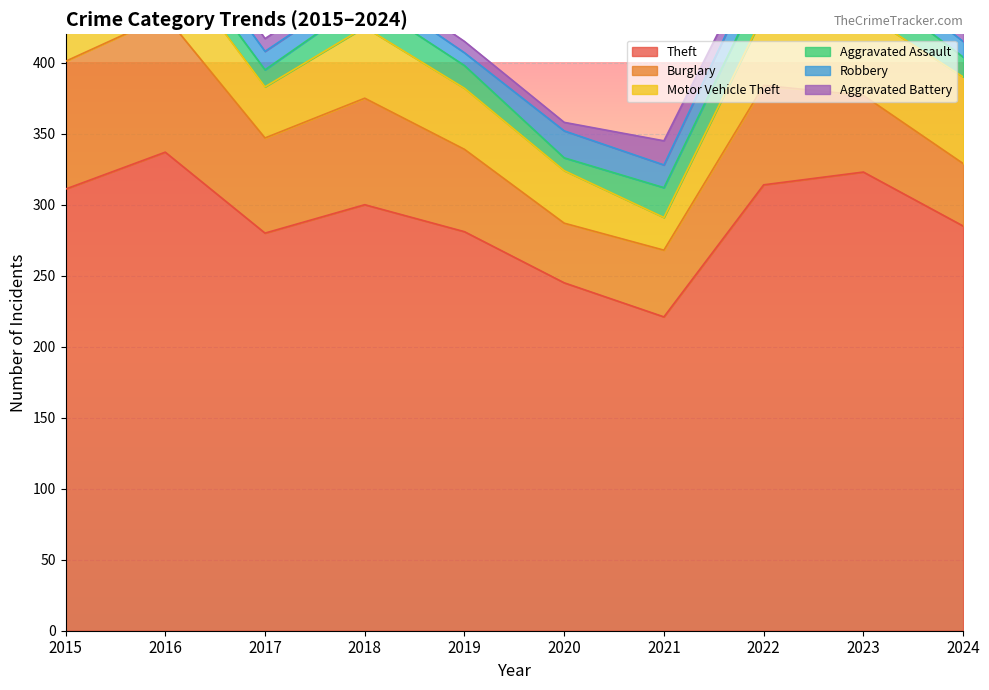

Between 2020 and 2022, which series saw the biggest shift?

Theft